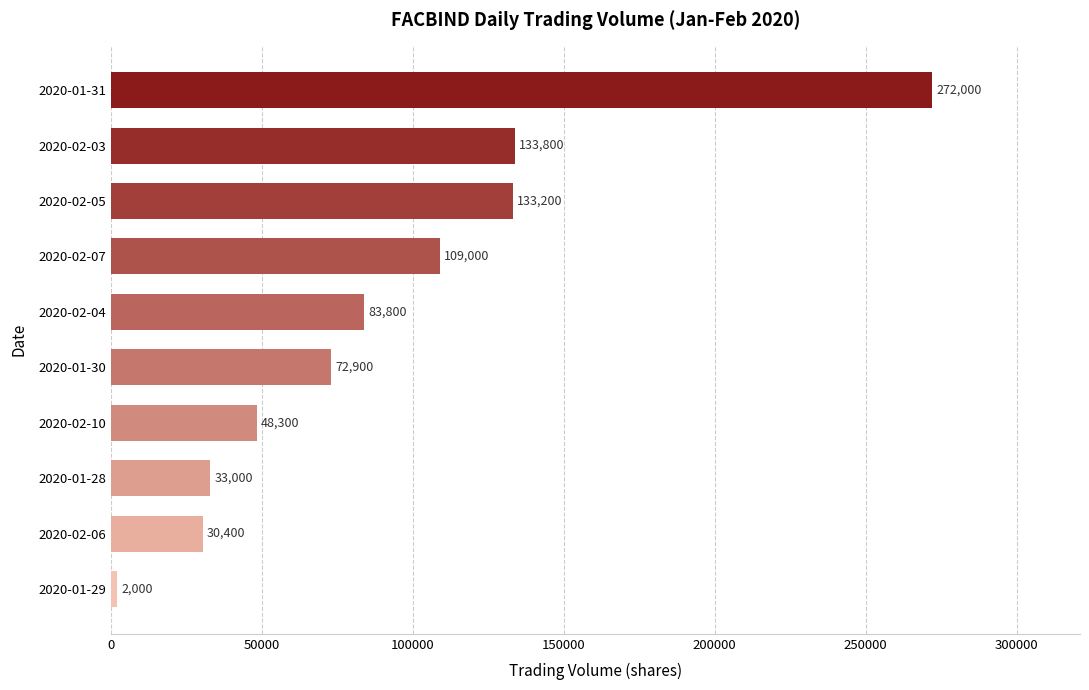

Is it true that the value at 2020-02-10 is 84187?

False